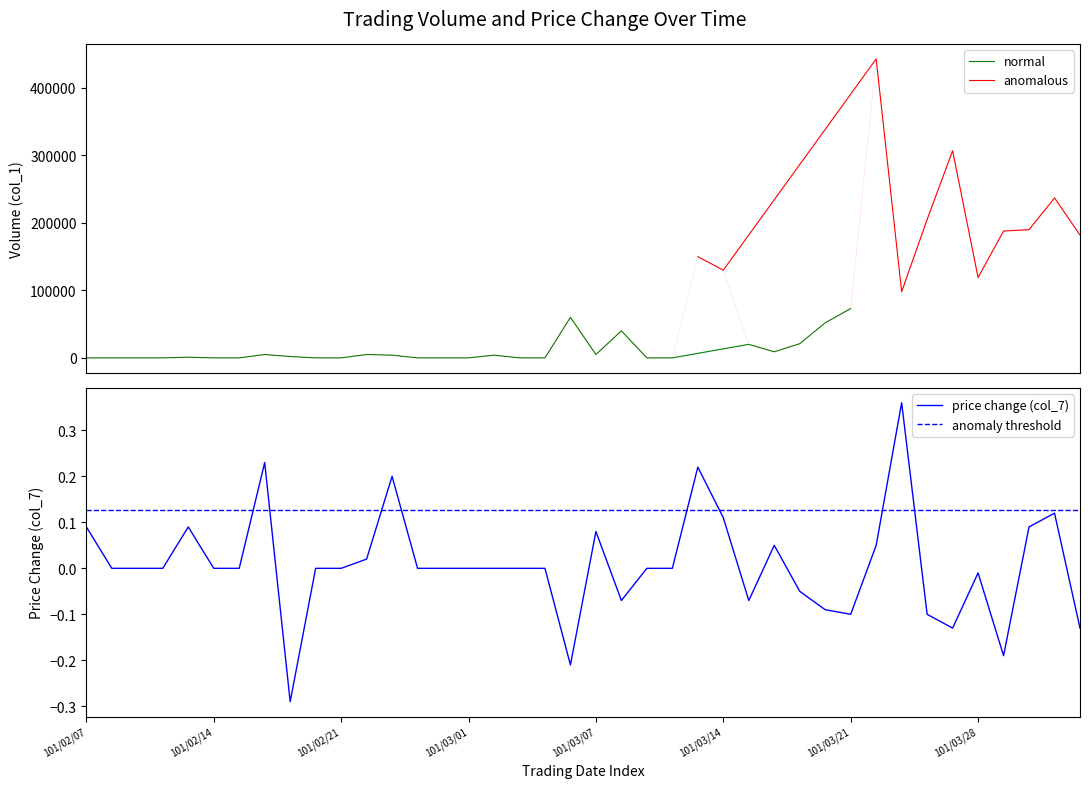

Rank the categories by col_1 value from highest to lowest.

101/03/22, 101/03/27, 101/04/02, 101/03/26, 101/03/30, 101/03/29, 101/04/03, 101/03/13, 101/03/14, 101/03/28, 101/03/23, 101/03/21, 101/03/06, 101/03/20, 101/03/08, 101/03/19, 101/03/15, 101/03/16, 101/02/16, 101/02/22, 101/03/07, 101/02/23, 101/03/02, 101/02/17, 101/02/13, 101/02/07, 101/02/08, 101/02/09, 101/02/10, 101/02/14, 101/02/15, 101/02/20, 101/02/21, 101/02/24, 101/02/29, 101/03/01, 101/03/03, 101/03/05, 101/03/09, 101/03/12